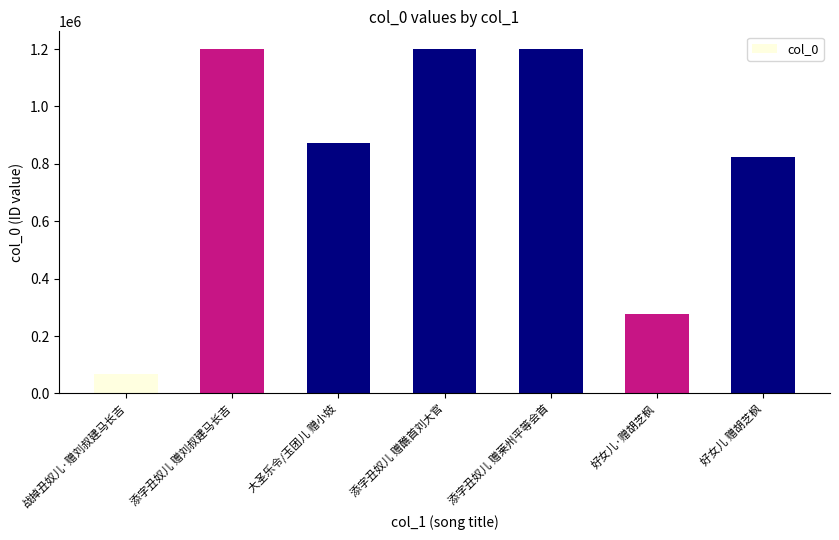

What is the sum of all values?

5644018